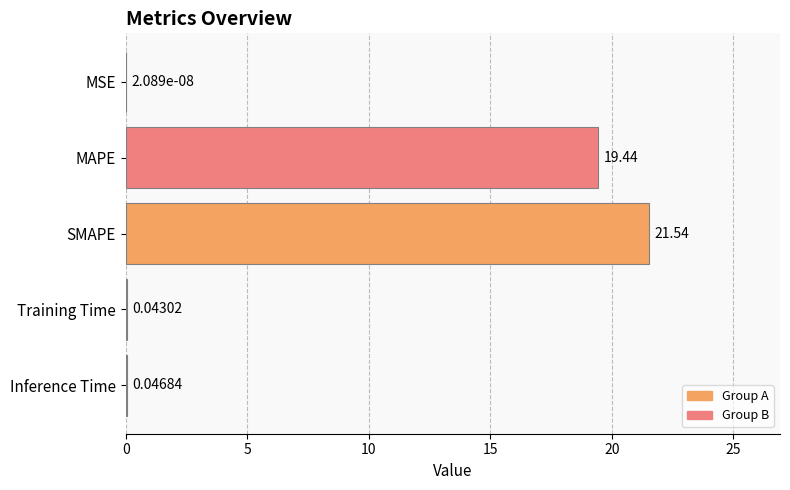

Which label corresponds to the largest value in the chart?

SMAPE